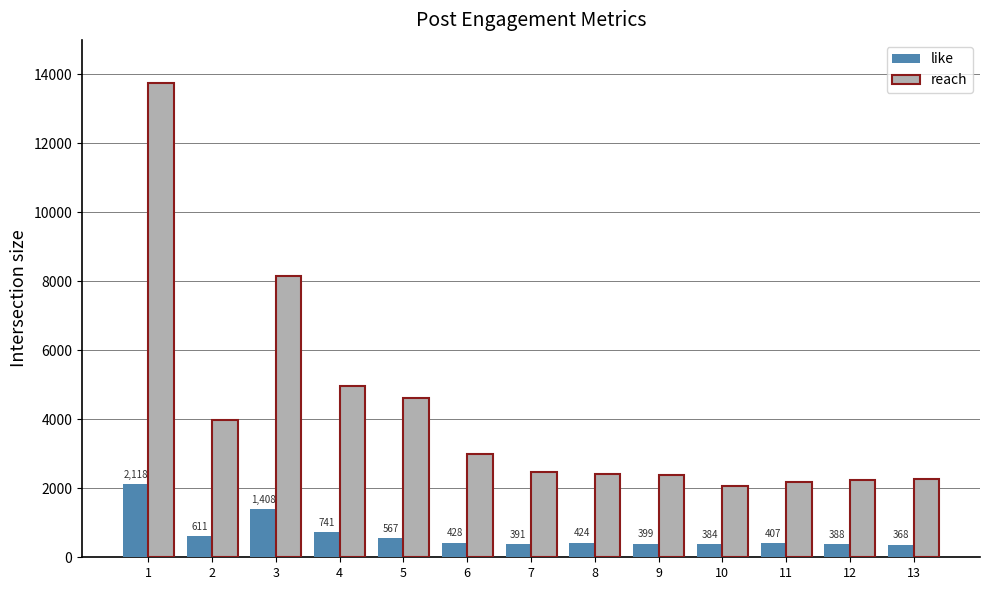

Reading right to left, transcribe all the data shown in this chart.

like: 368	388	407	384	399	424	391	428	567	741	1408	611	2118
reach: 2282	2234	2178	2057	2398	2421	2474	2997	4616	4957	8157	3968	13760